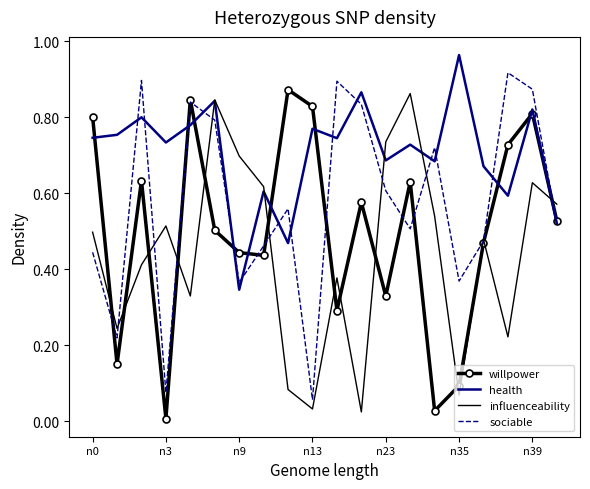

Which series has the largest total across all categories?

health